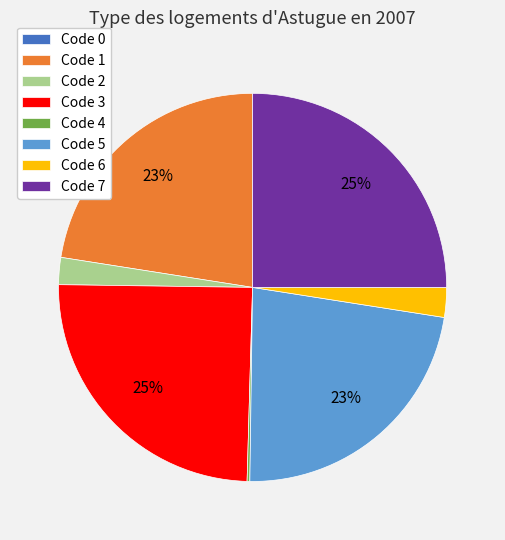

To the nearest percent, what portion does Code 7 represent?

25%